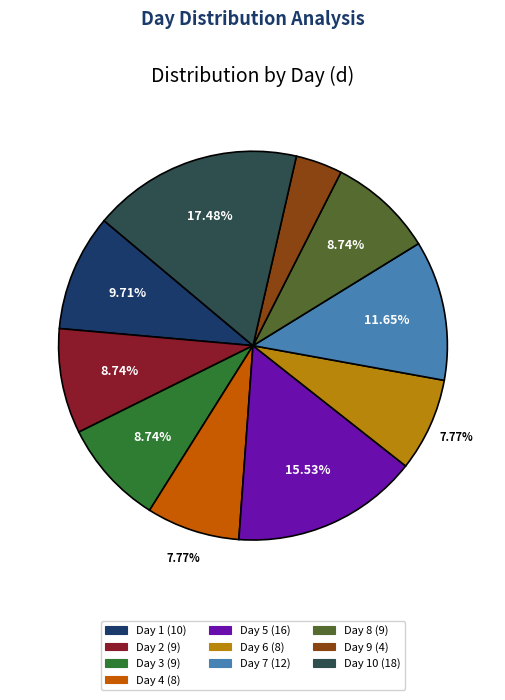

Does any single category account for the majority?

No